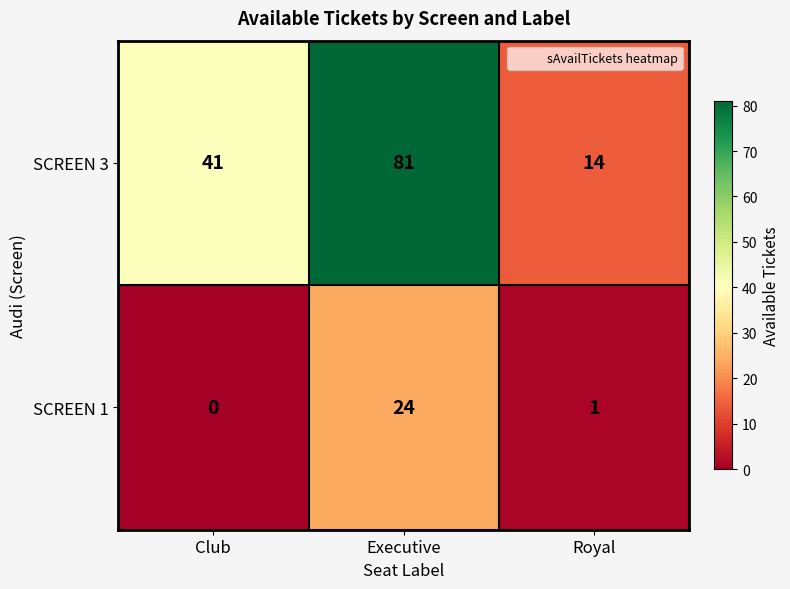

At how many categories does at least one series exceed 43?

1